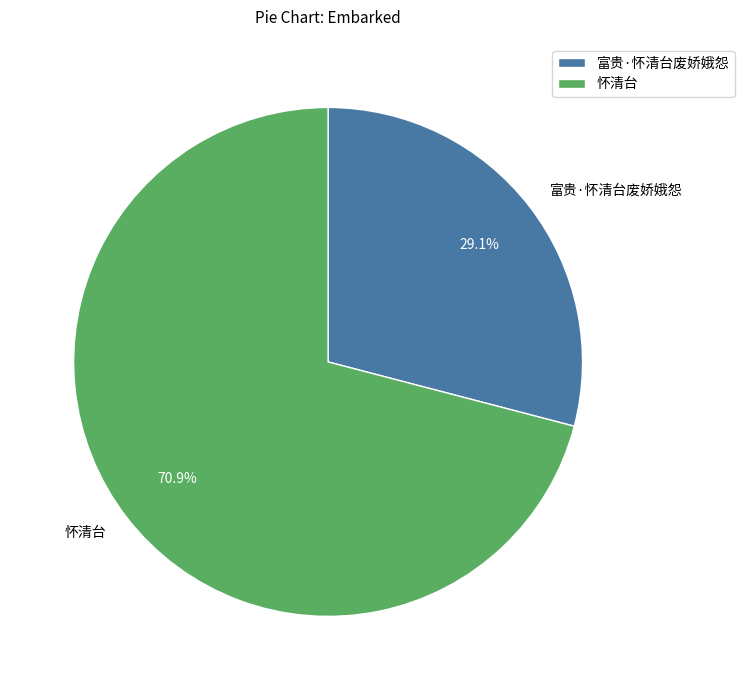

Does any single category account for the majority?

Yes